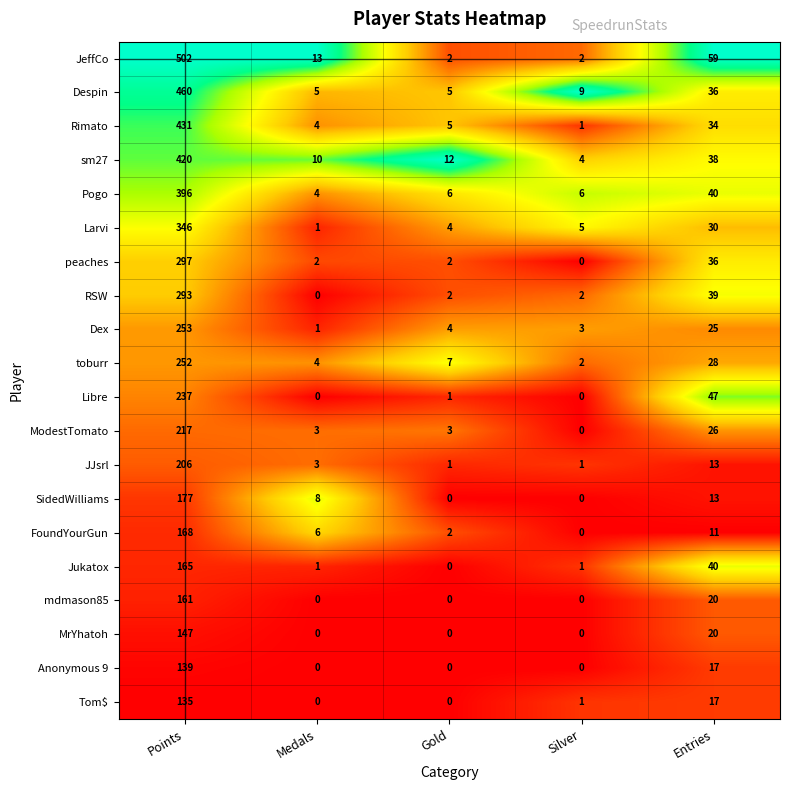

What is the average value of the Libre series?

57